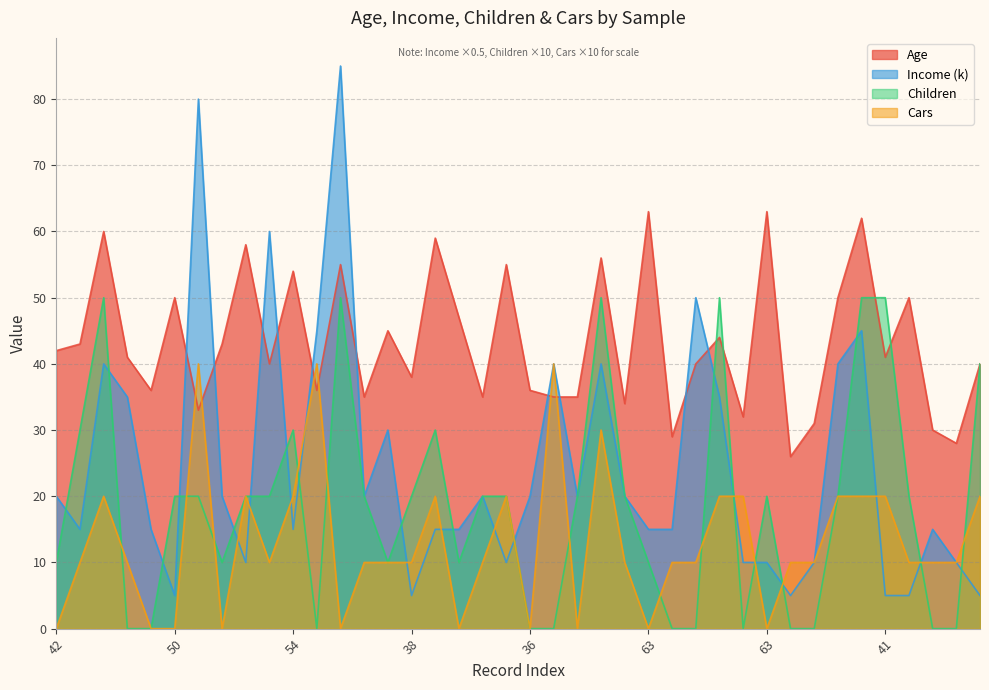

What are all the series names shown in the legend?

Age, Income (k), Children, Cars